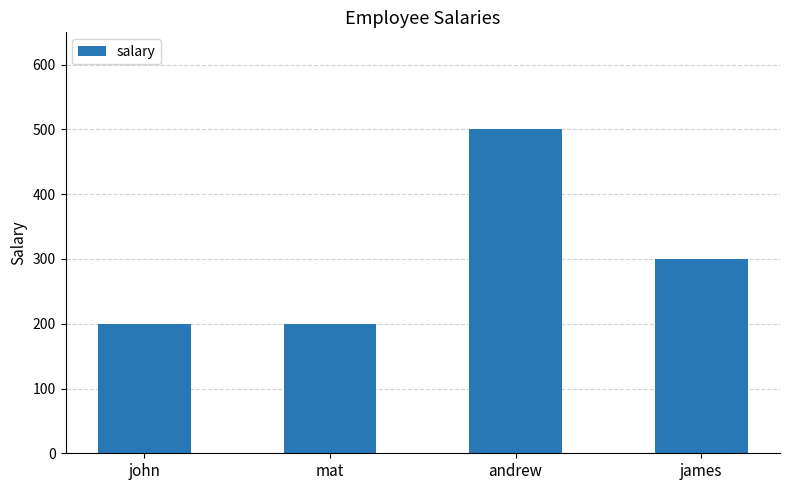

Reading right to left, what are all the values shown in this chart?

james=300	andrew=500	mat=200	john=200